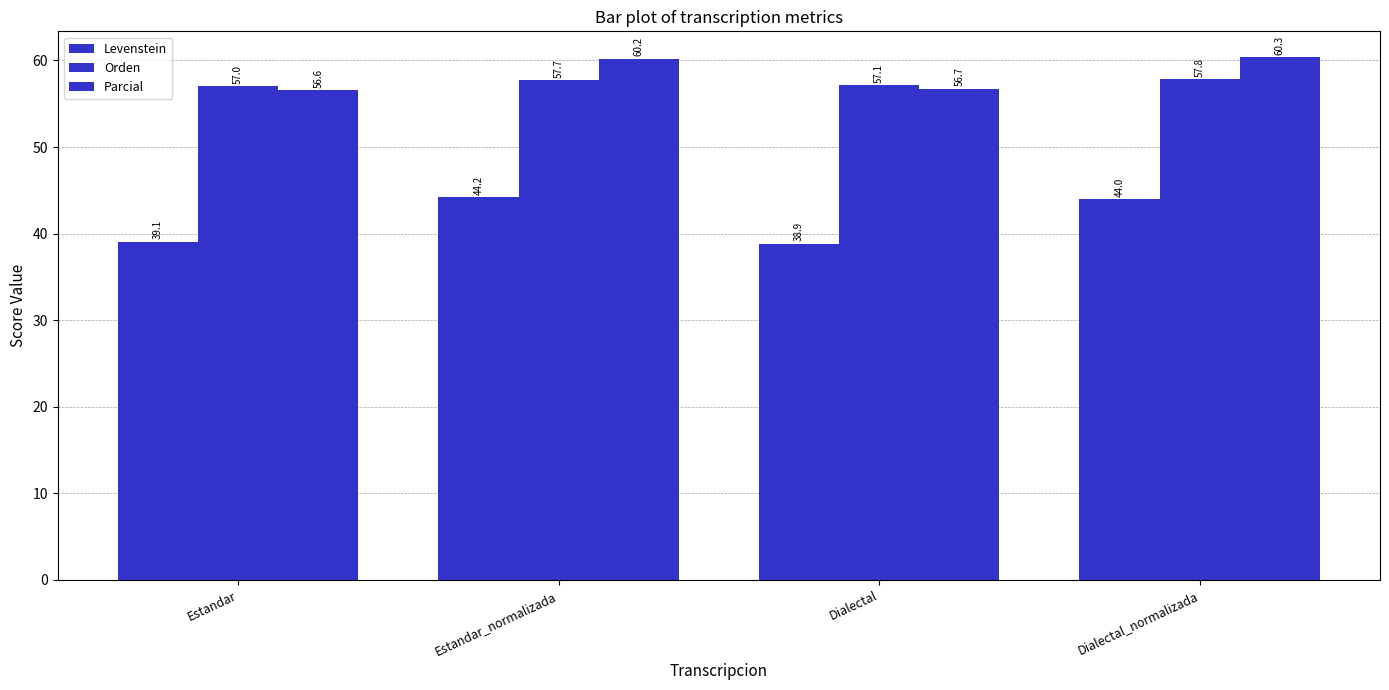

What position from the left is Estandar_normalizada?

2